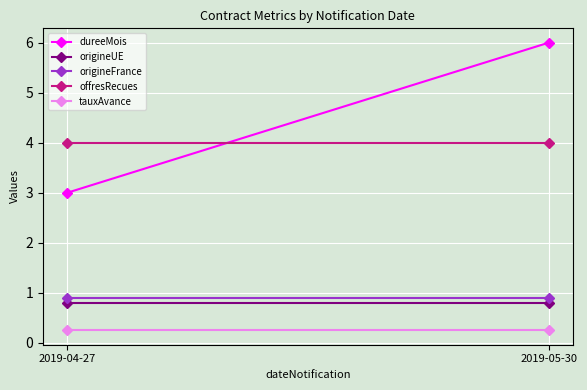

Which series has the largest range (max minus min)?

dureeMois